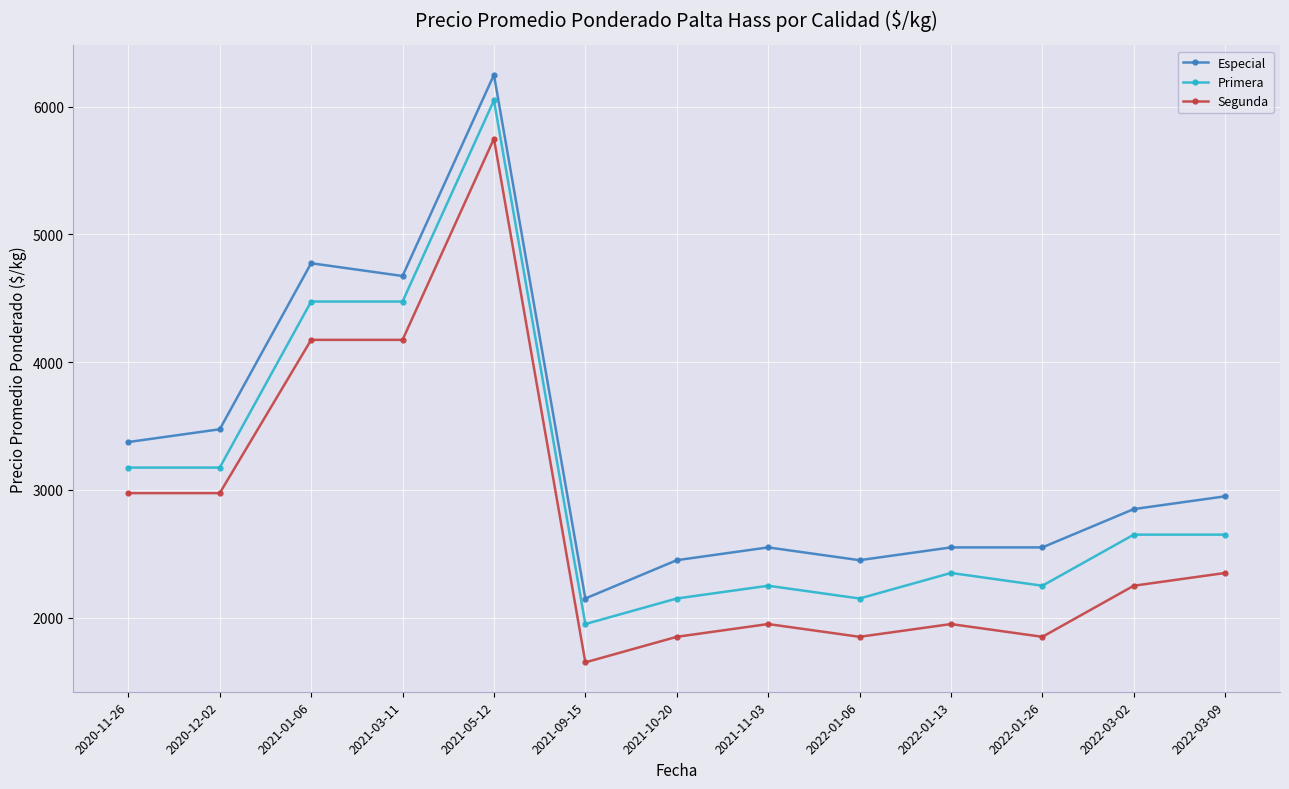

What is the lowest value of the Primera series?

1950